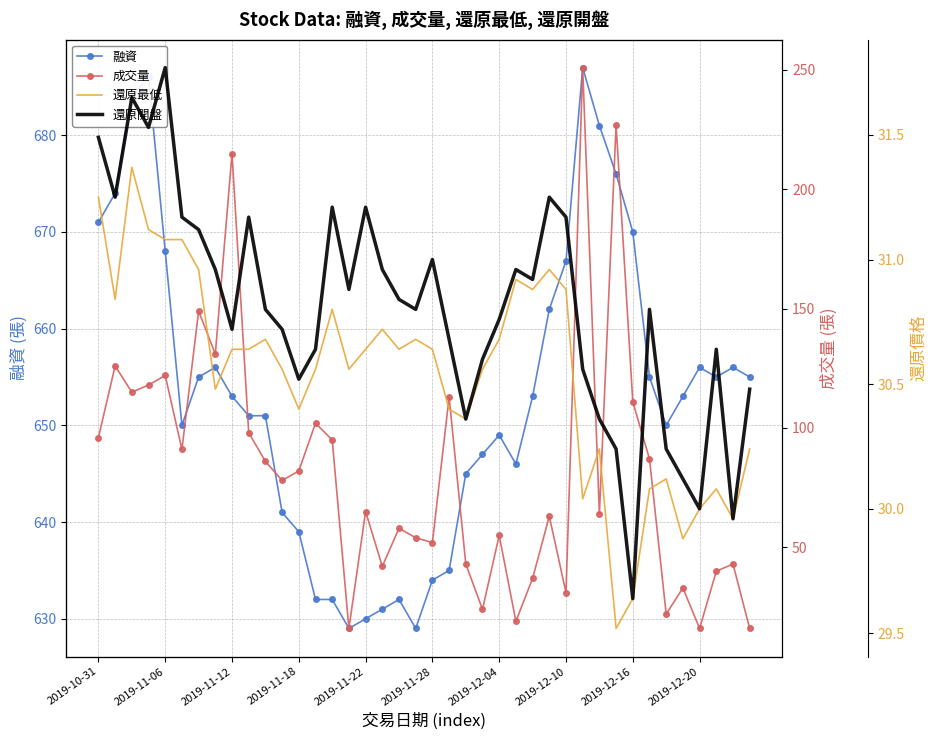

What is the lowest value of the 融資 series?

629